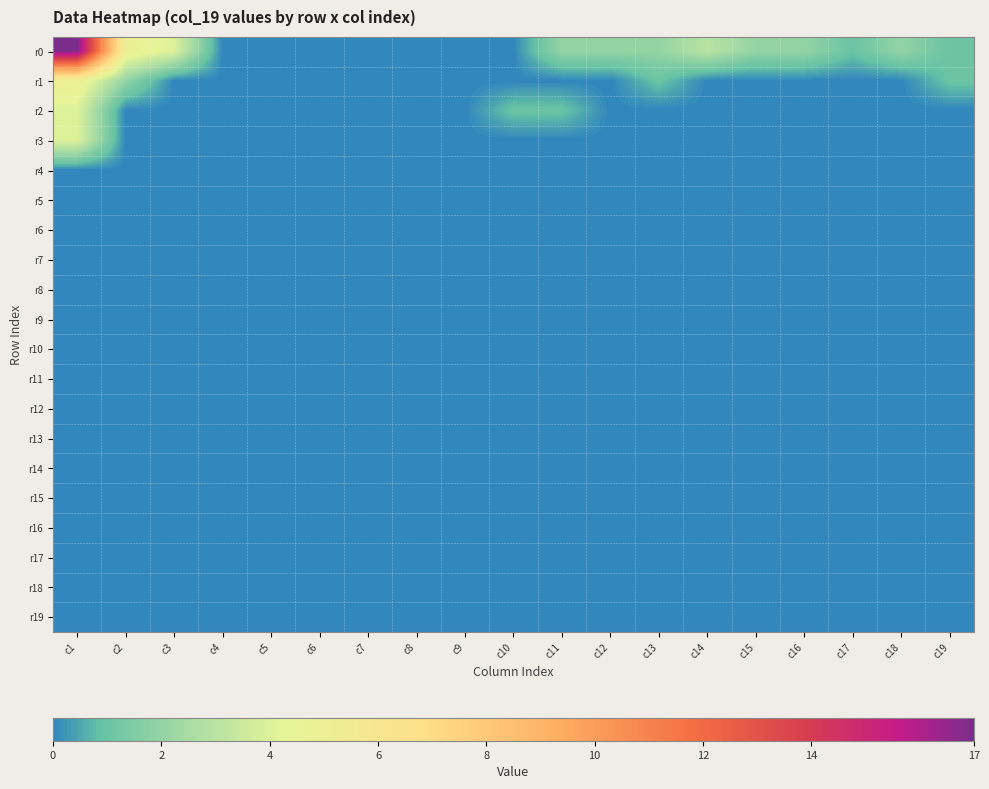

Which has a higher value, c16 or c10?

c16